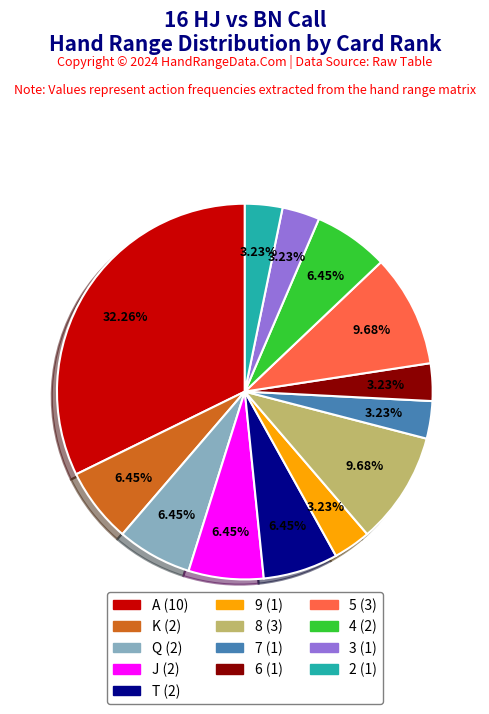

Is it true that 4 is 1% of the pie?

False